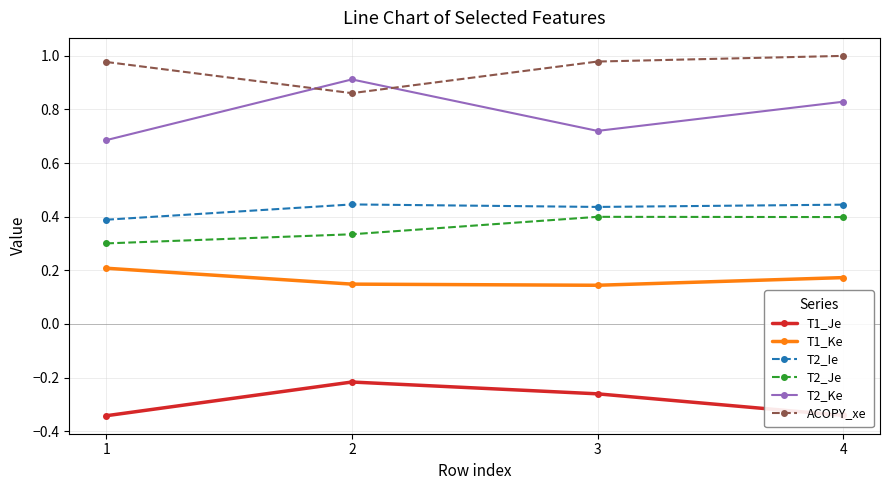

True or false: T1_Ke has more than 2 interior local peaks.

False